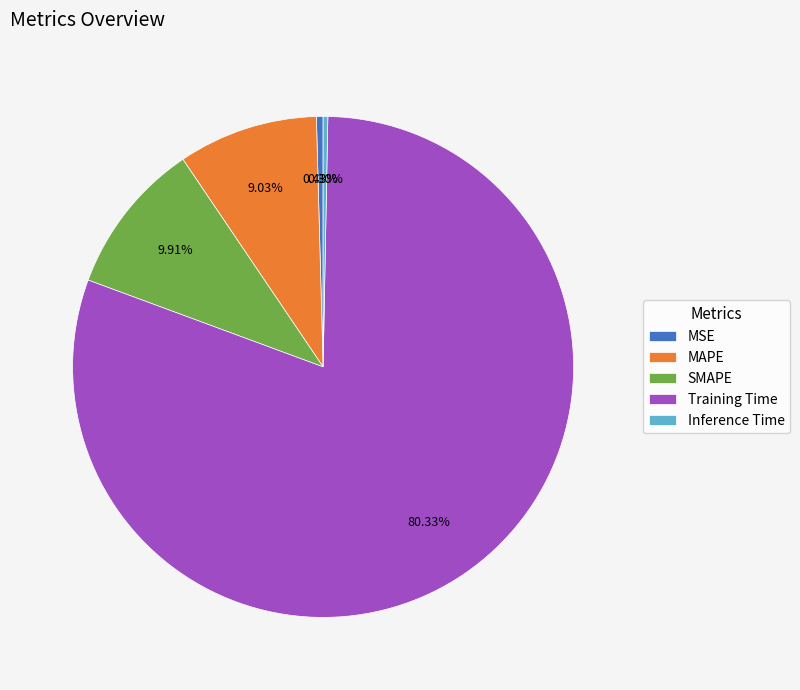

Is Training Time the majority of the pie?

Yes